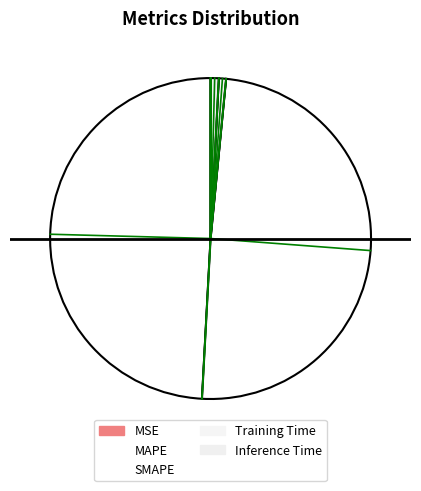

Between Inference Time and Training Time, which is larger?

Inference Time